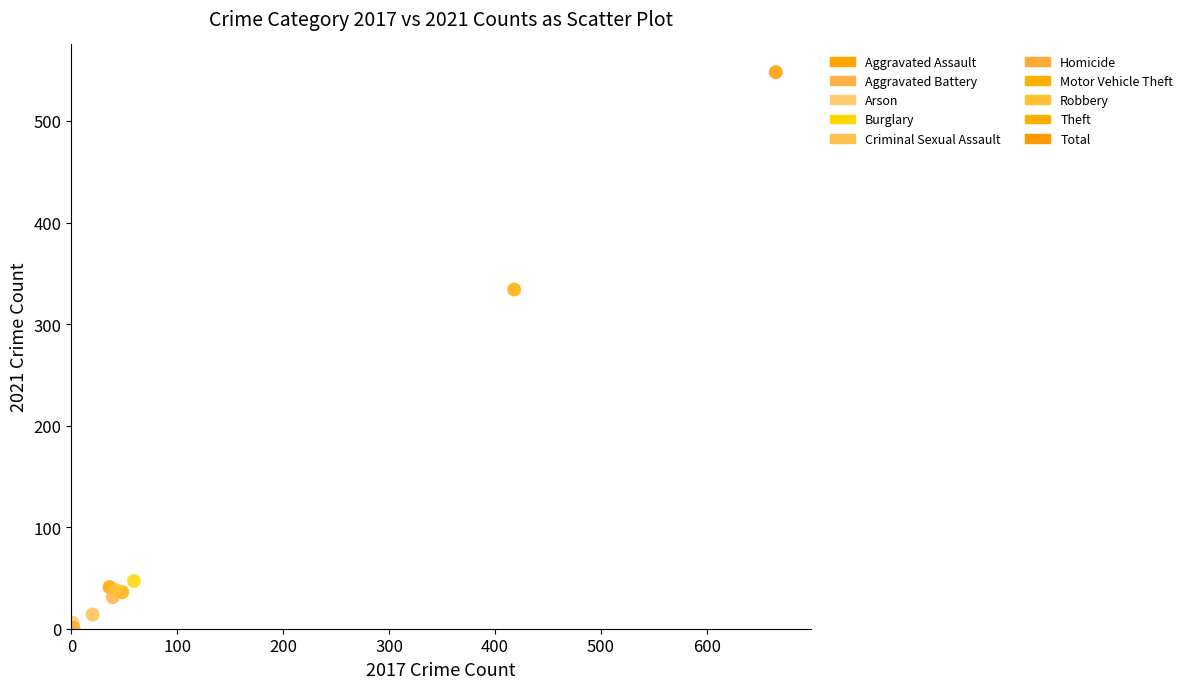

Which series contains the highest Y value?

Total